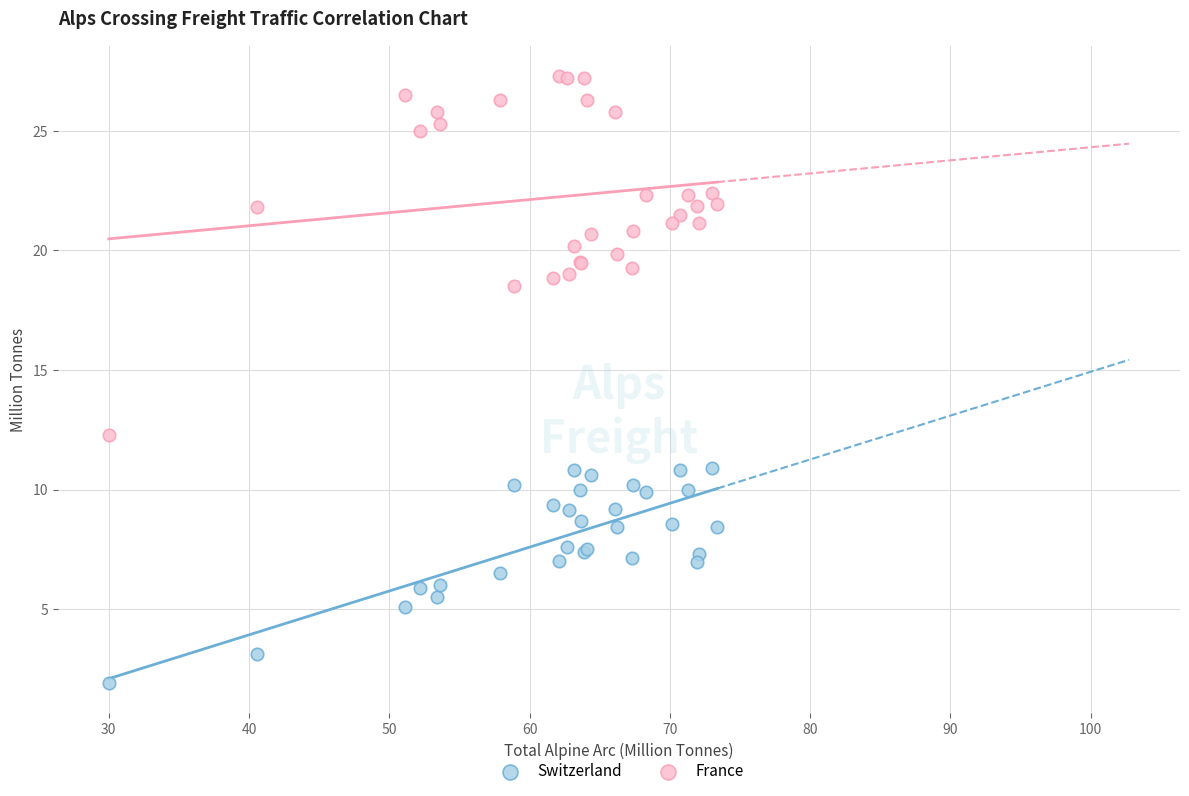

Which series has the largest Y range (max minus min)?

France